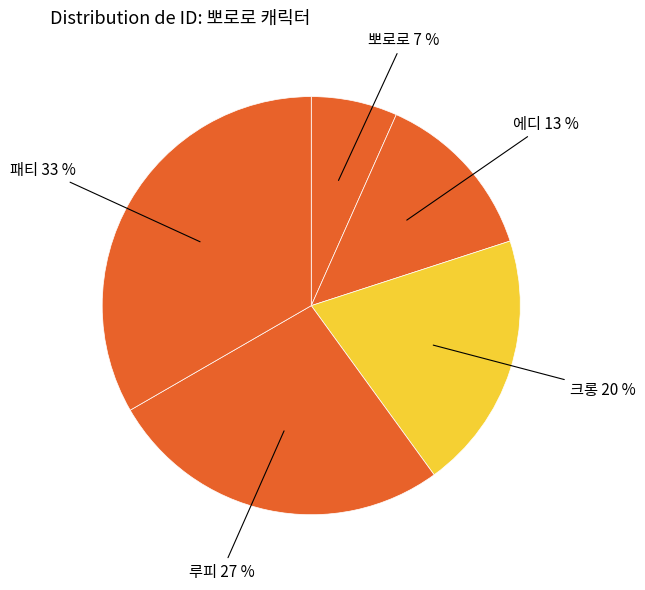

How many segments does this pie chart have?

5